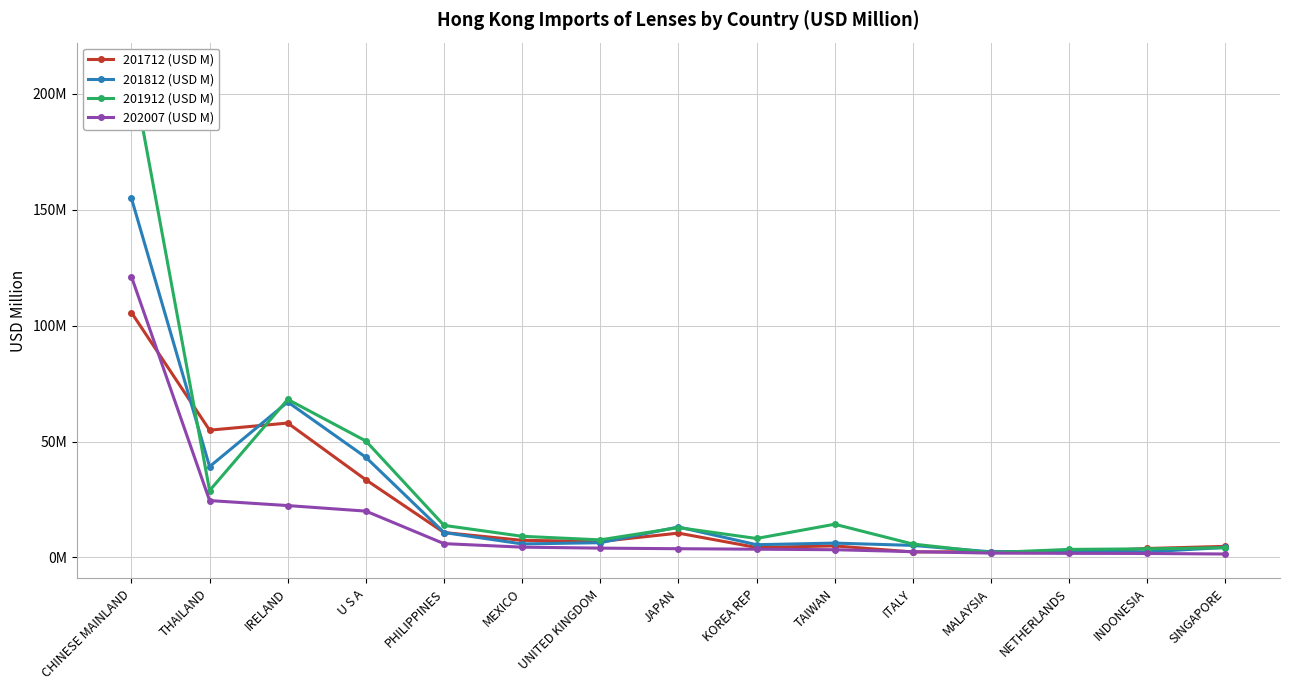

Does the chart display data point markers on the line(s)?

Yes